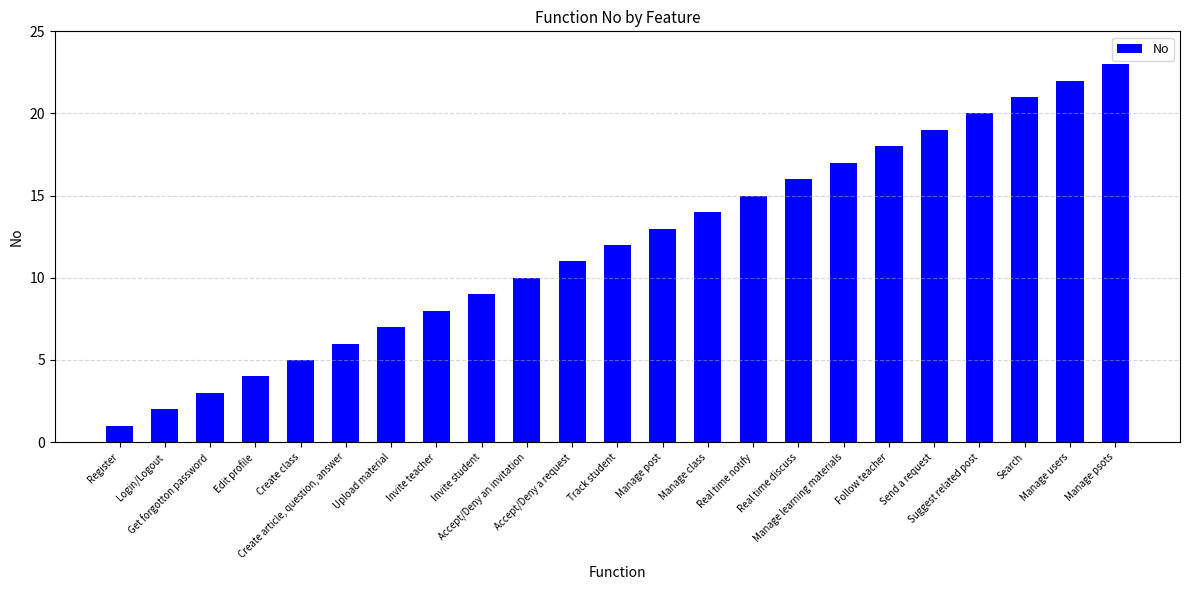

Reading right to left, extract all data points from this chart.

23	22	21	20	19	18	17	16	15	14	13	12	11	10	9	8	7	6	5	4	3	2	1